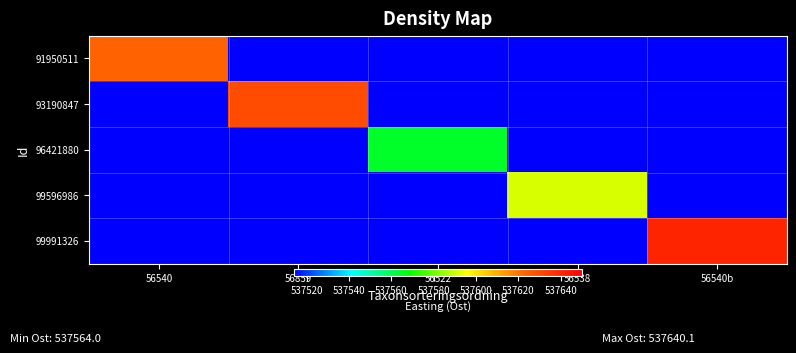

At how many categories does at least one series exceed 310154?

5